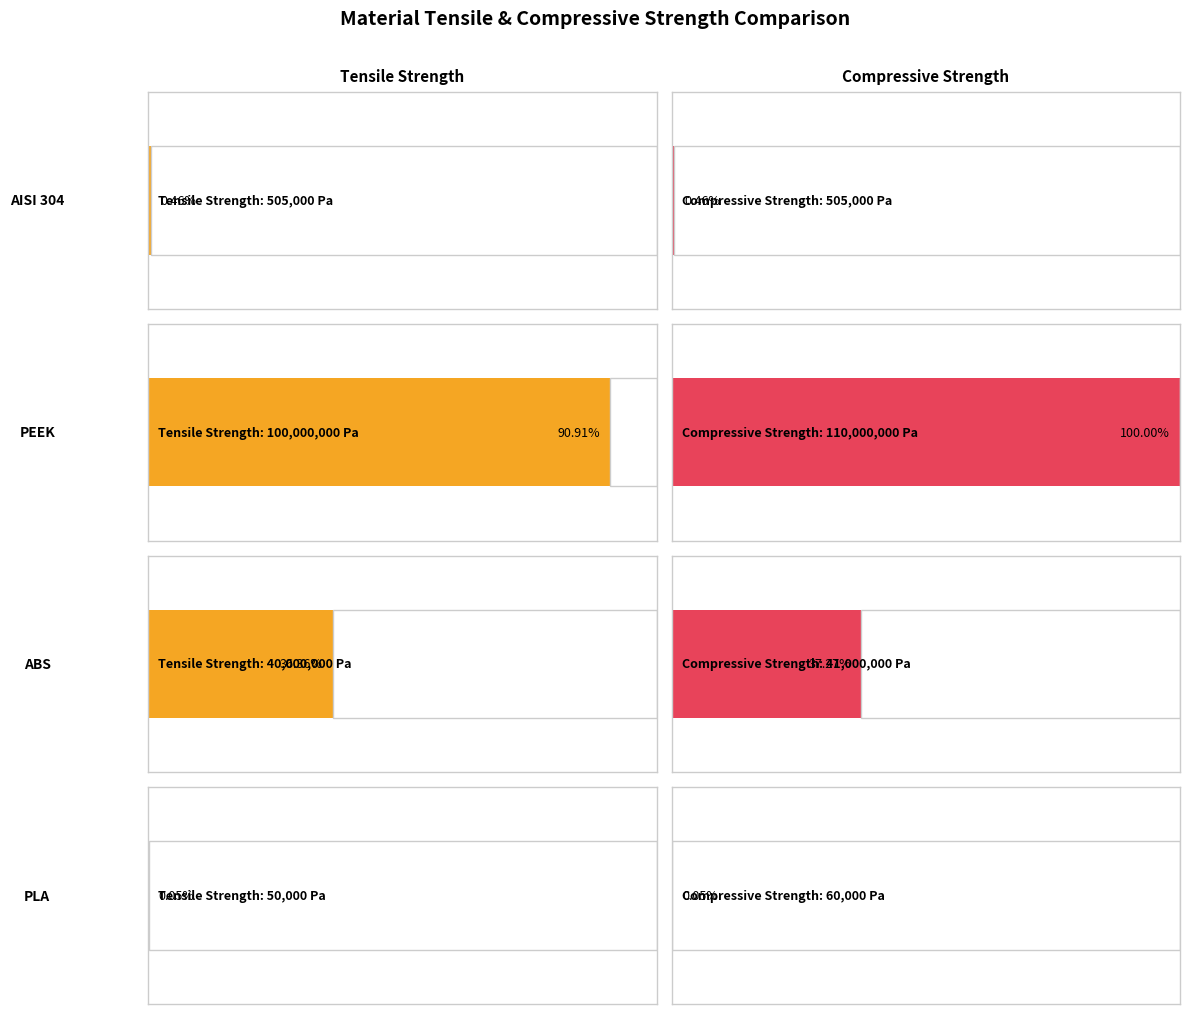

Where does the Compressive Strength series first go above 41000000?

PEEK